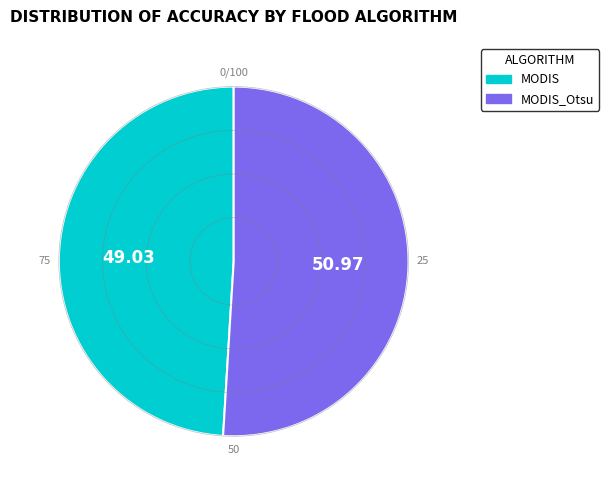

Which slice is the smallest?

MODIS